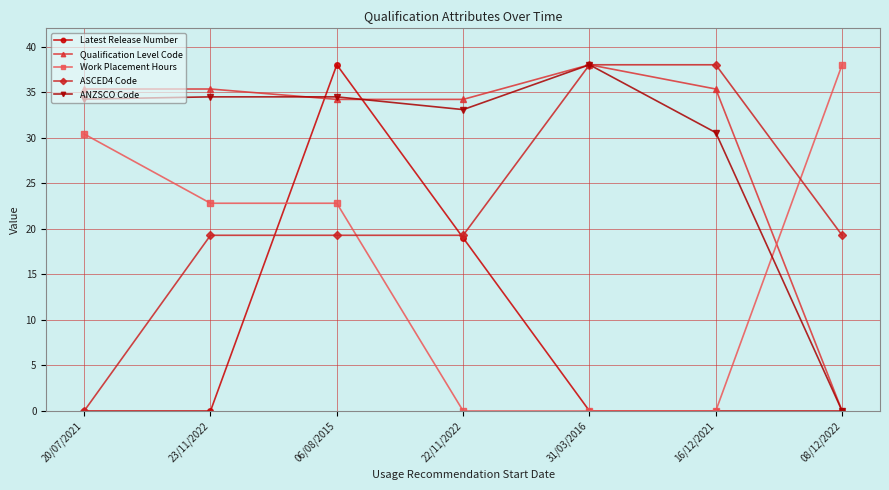

Reading right to left, extract all data points from this chart.

Latest Release Number: 08/12/2022=0.0	16/12/2021=0.0	31/03/2016=0.0	22/11/2022=19.0	06/08/2015=38.0	23/11/2022=0.0	20/07/2021=0.0
Qualification Level Code: 08/12/2022=0.0	16/12/2021=35.3	31/03/2016=38.0	22/11/2022=34.2	06/08/2015=34.2	23/11/2022=35.3	20/07/2021=35.3
Work Placement Hours: 08/12/2022=38.0	16/12/2021=0.0	31/03/2016=0.0	22/11/2022=0.0	06/08/2015=22.8	23/11/2022=22.8	20/07/2021=30.4
ASCED4 Code: 08/12/2022=19.3	16/12/2021=38.0	31/03/2016=38.0	22/11/2022=19.3	06/08/2015=19.3	23/11/2022=19.3	20/07/2021=0.0
ANZSCO Code: 08/12/2022=0.0	16/12/2021=30.6	31/03/2016=38.0	22/11/2022=33.1	06/08/2015=34.5	23/11/2022=34.5	20/07/2021=34.2